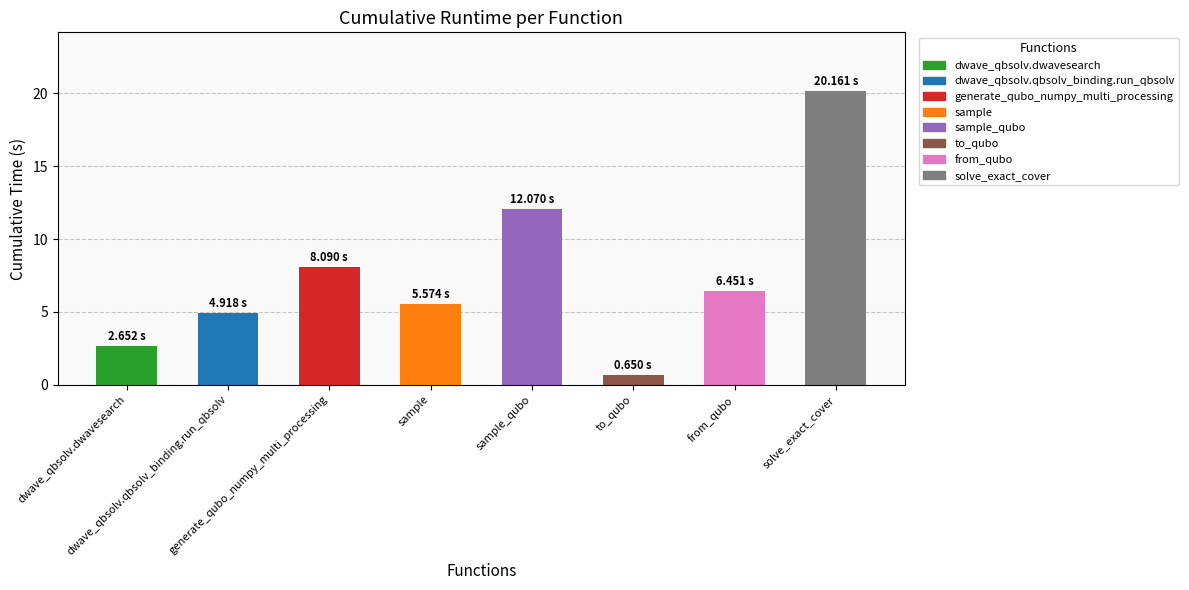

How many categories are shown in the chart?

8